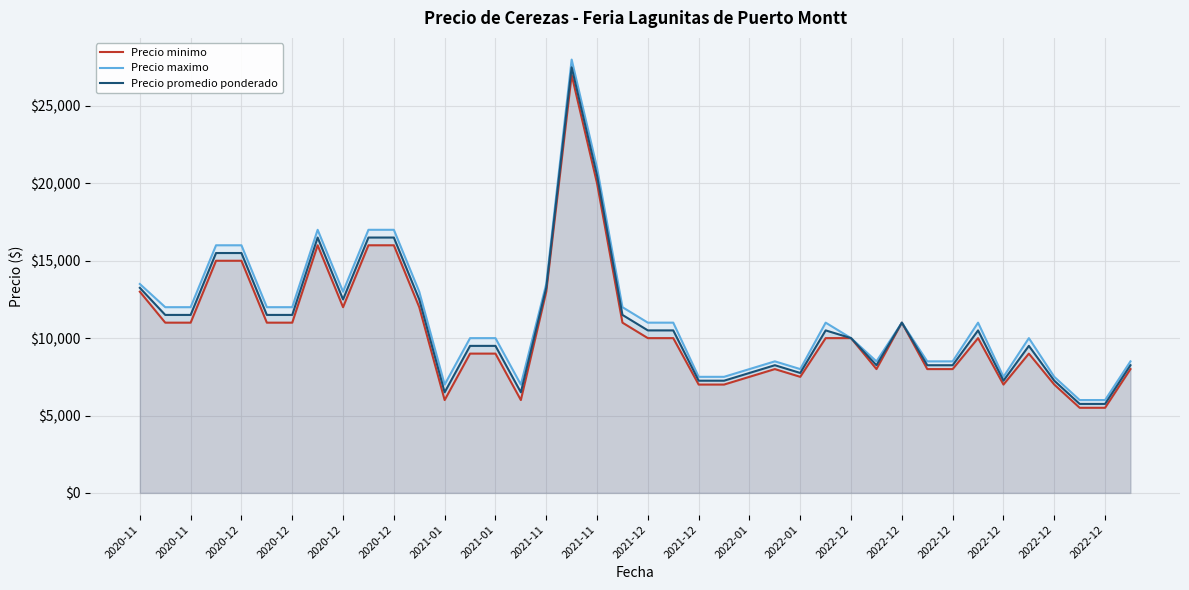

True or false: Precio maximo and Precio promedio ponderado cross at least once.

False